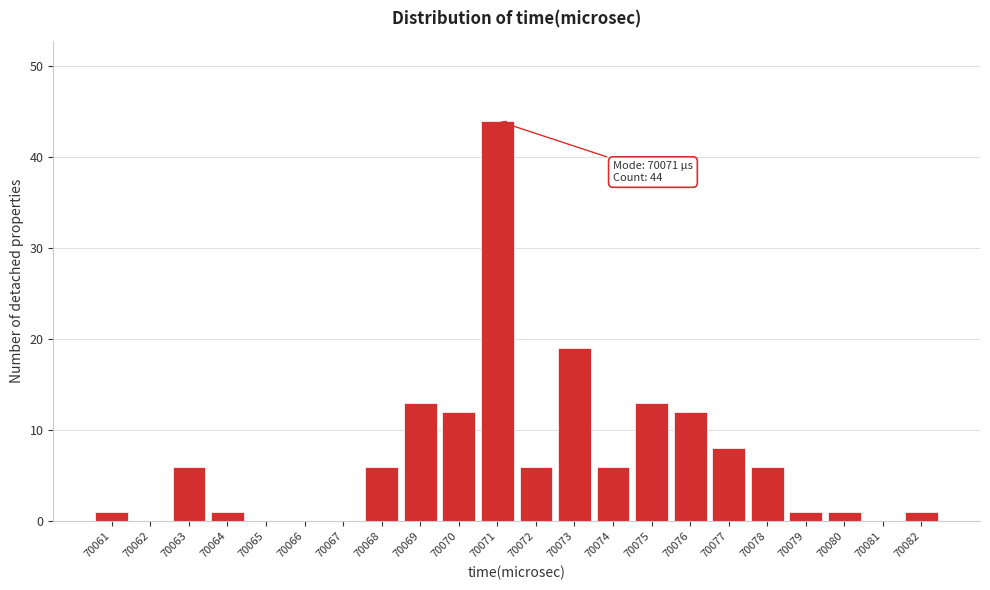

Which range on the x-axis has the tallest bar?

70070.5 to 70071.5